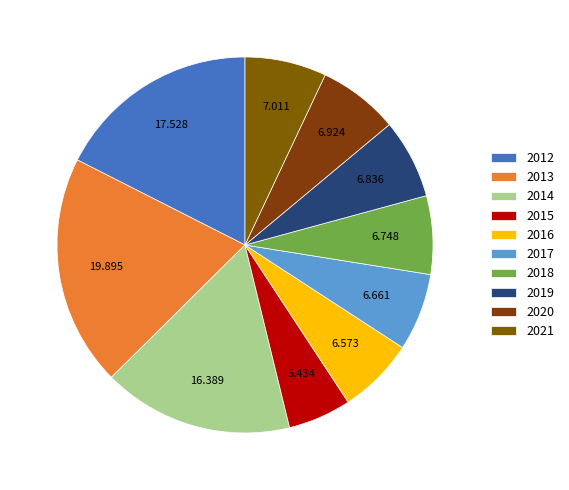

To the nearest percent, what is the difference between the largest and smallest slice percentages?

14%